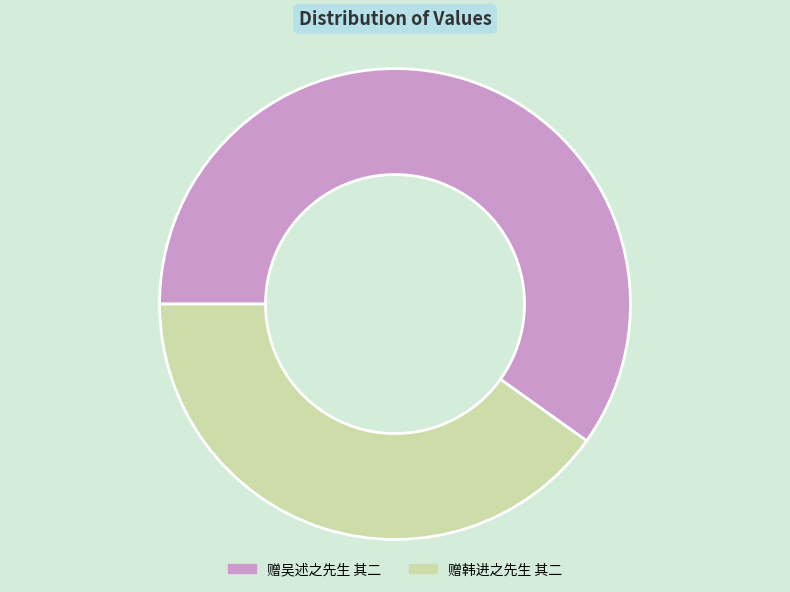

Between 赠韩进之先生 其二 and 赠吴述之先生 其二, which is larger?

赠吴述之先生 其二